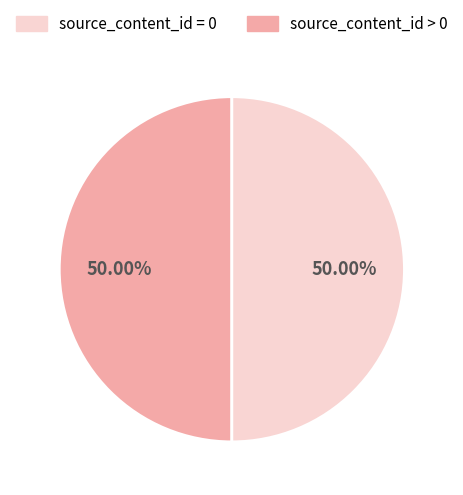

How many segments does this pie chart have?

2